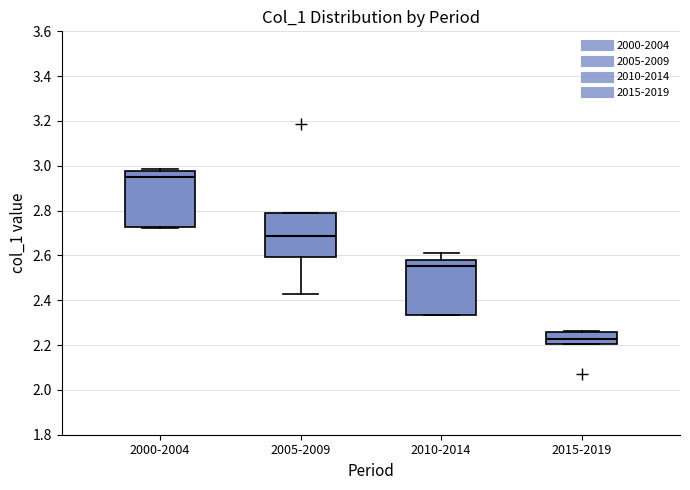

Reading left to right, read every box against the y-axis: the position of its median line, the range the box covers, and the ends of its whiskers. The values are not printed on the chart, so give them approximately, as read against the axis.

2000-2004: median 2.94, box 2.72 to 2.98, whiskers 2.72 to 2.98 (just above the box's upper edge)
2005-2009: median 2.68, box 2.60 to 2.80, whiskers 2.42 to 2.80
2010-2014: median 2.56, box 2.34 to 2.58, whiskers 2.34 to 2.62
2015-2019: median 2.22, box 2.20 to 2.26, whiskers 2.20 to 2.26 (just above the box's upper edge)